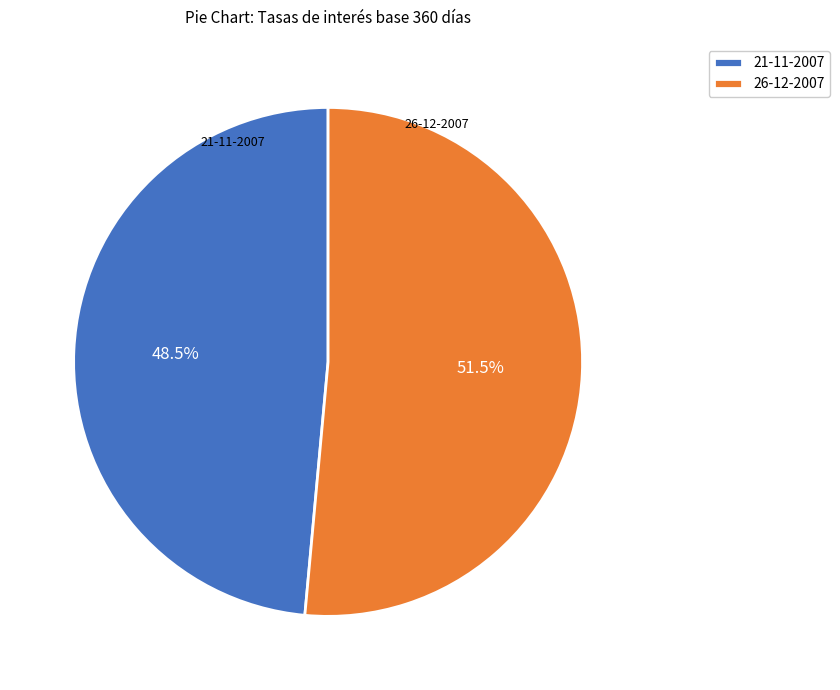

Rank the categories by value from highest to lowest.

26-12-2007, 21-11-2007